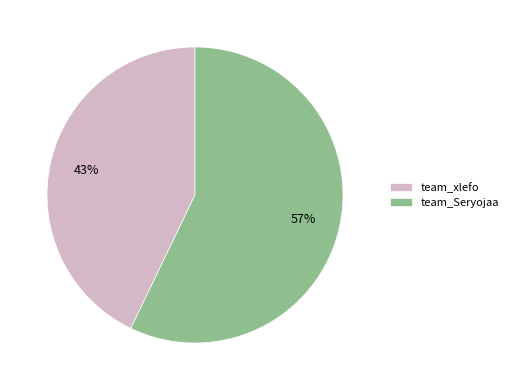

To the nearest percent, what portion does team_Seryojaa represent?

57%